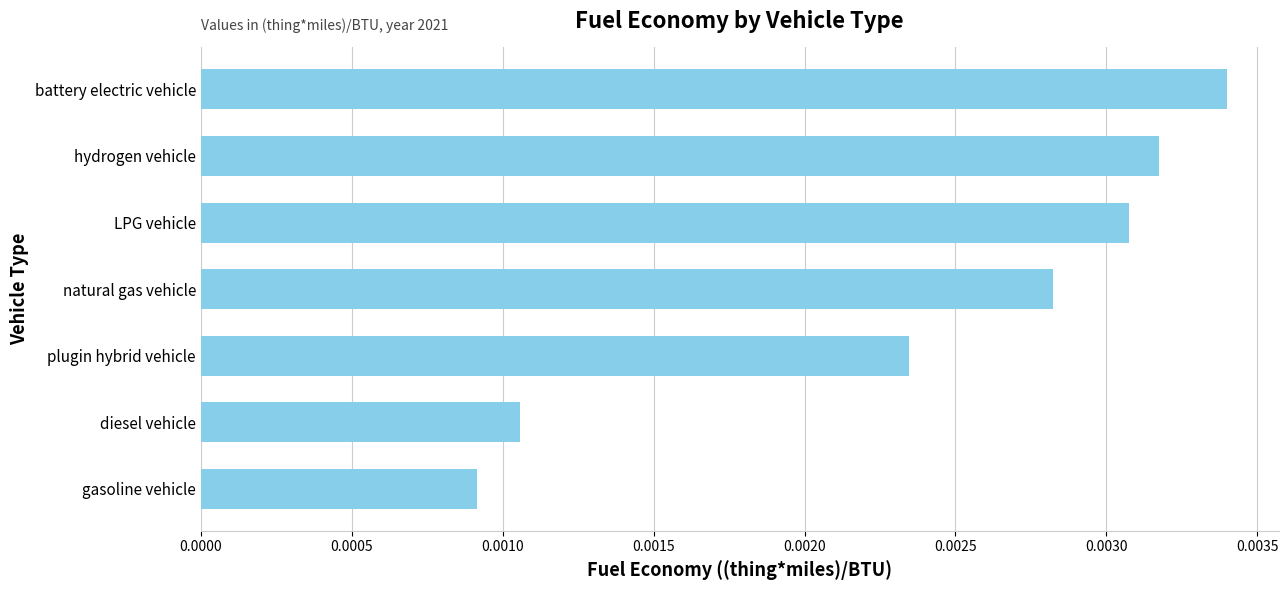

Rank the categories by value from lowest to highest.

gasoline vehicle, diesel vehicle, plugin hybrid vehicle, natural gas vehicle, LPG vehicle, hydrogen vehicle, battery electric vehicle